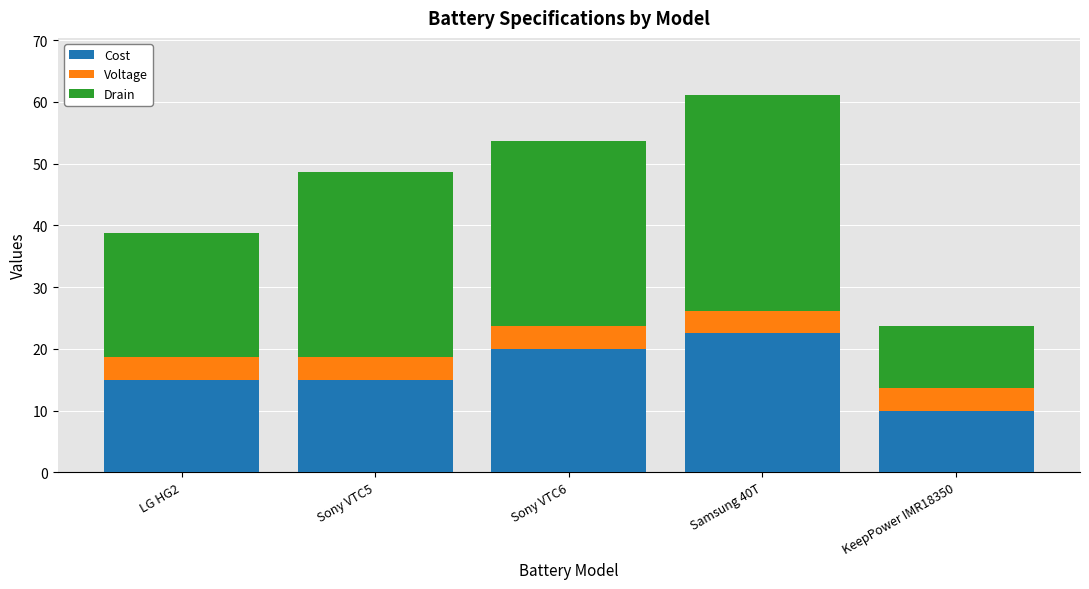

Which category has the lowest value in the Cost series?

KeepPower IMR18350